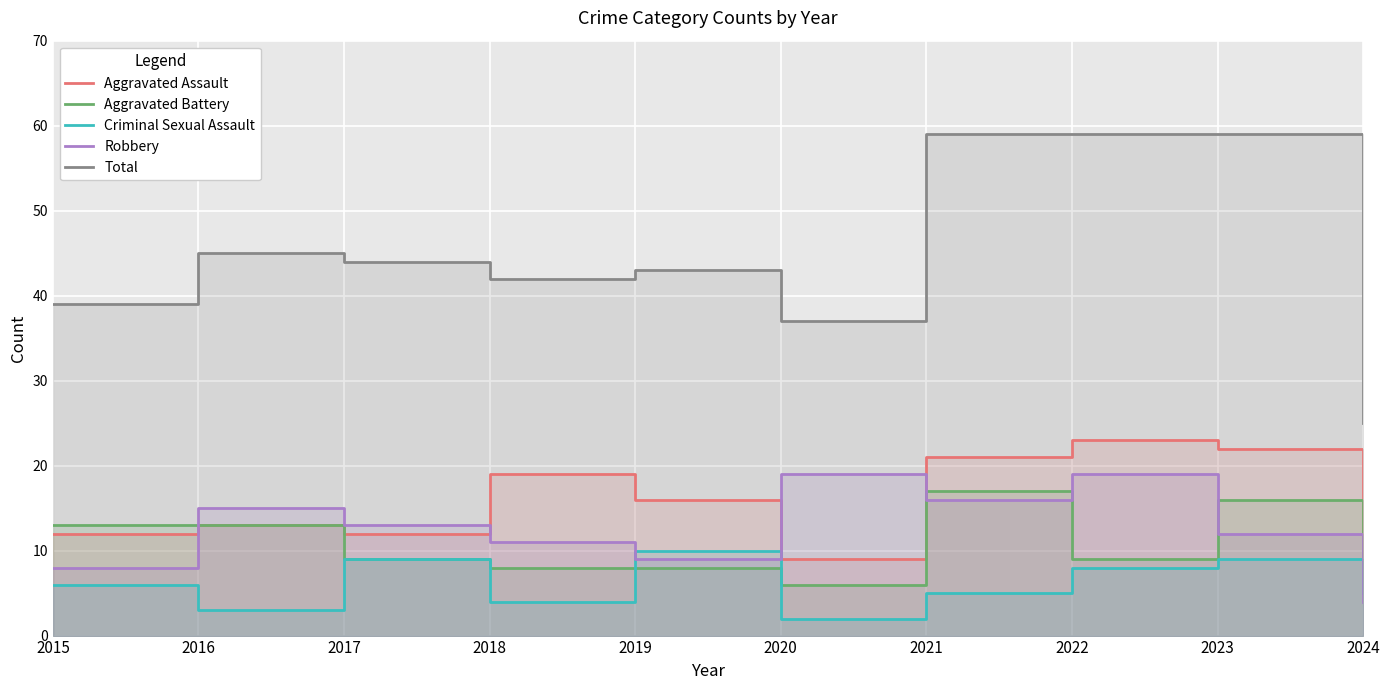

Is it true that Robbery equals 17 at 2017?

False